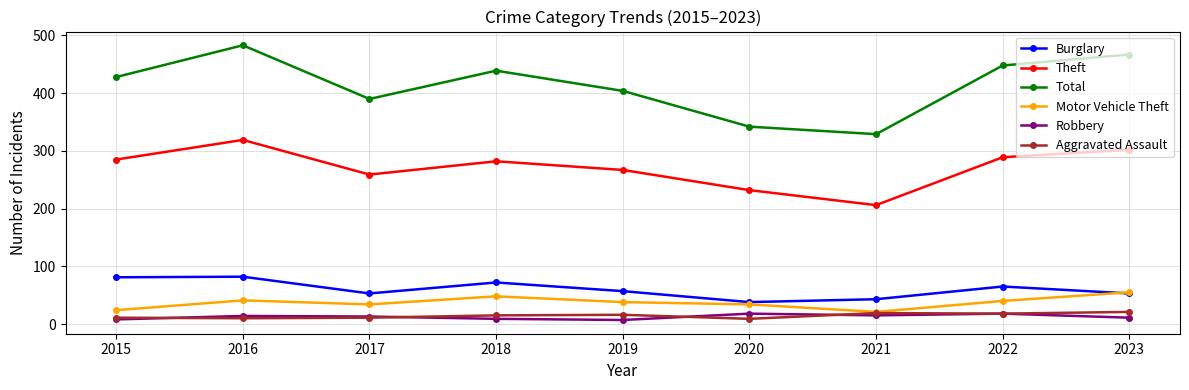

At which category does the chart reach its peak across all series?

2016